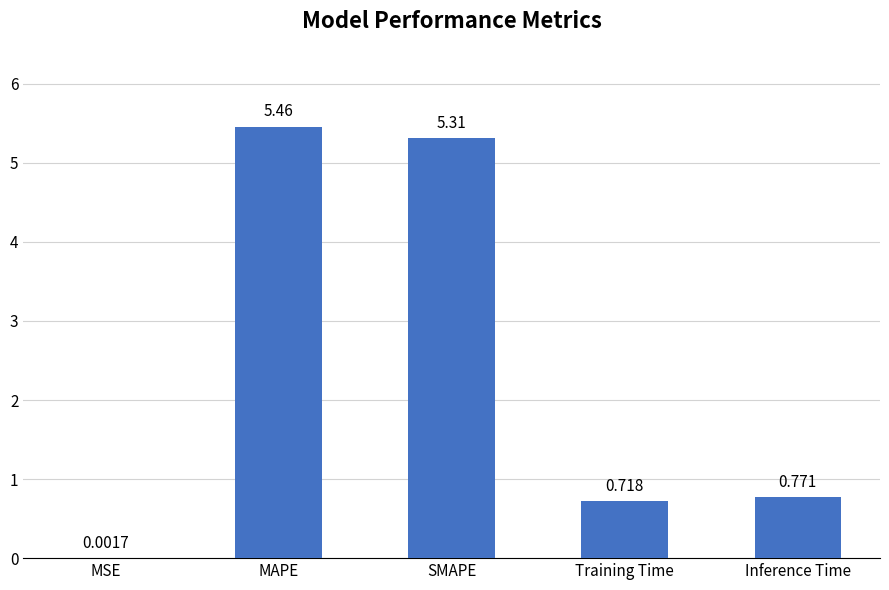

Which label corresponds to the largest value in the chart?

MAPE